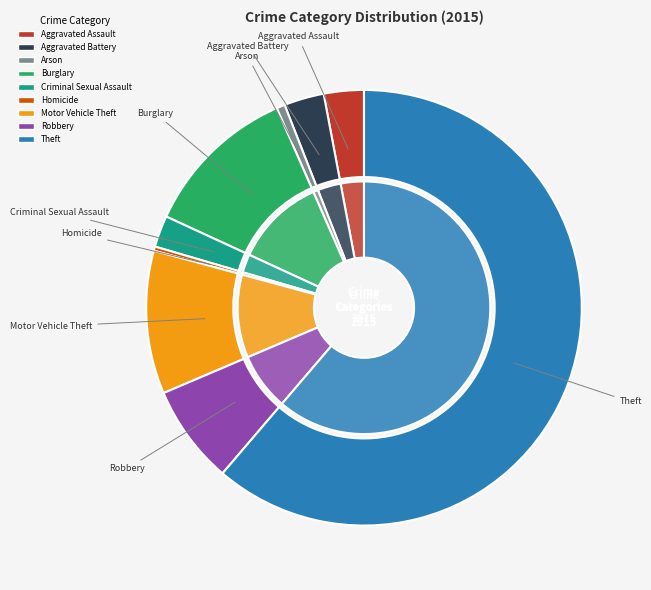

What percentage is the Motor Vehicle Theft slice, to the nearest percent?

11%